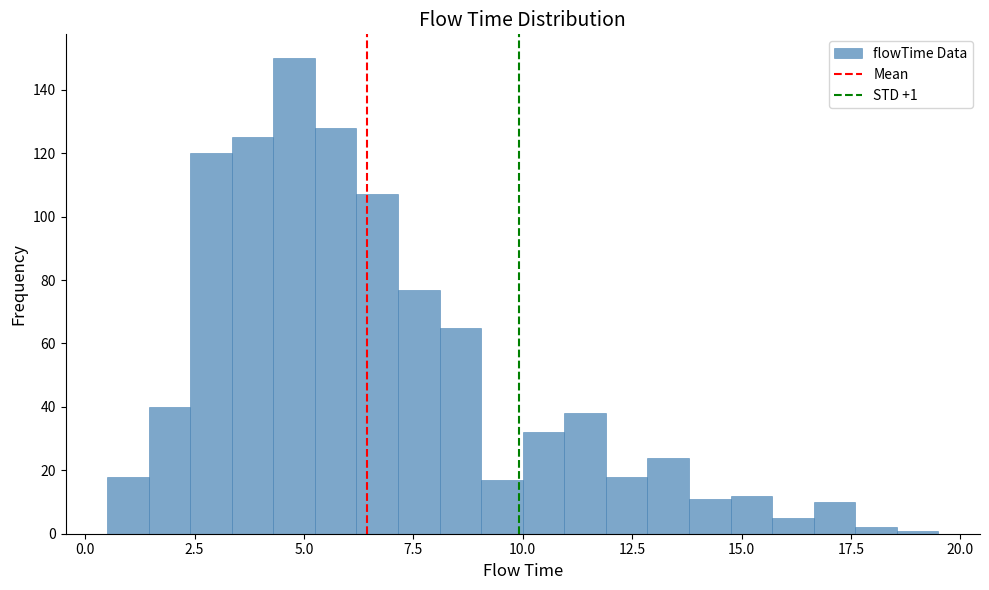

Around what value on the x-axis is the tallest bar? Give the approximate position of its centre, as read against the axis.

5.0